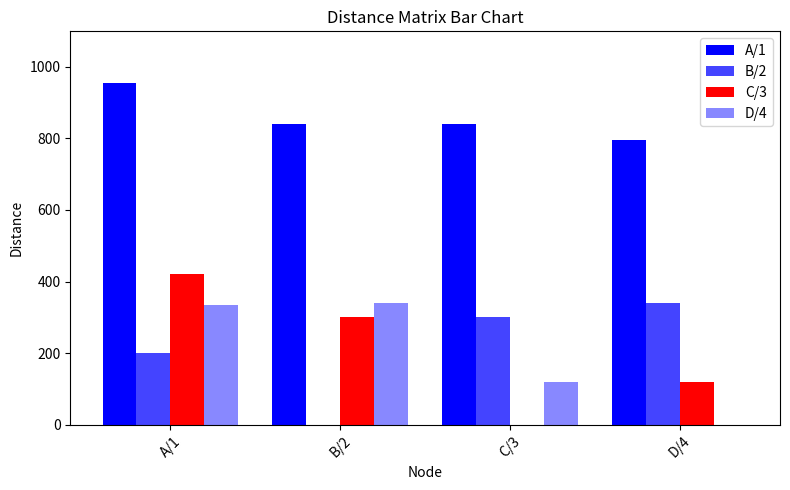

Is it true that A/1 equals 479 at D/4?

False